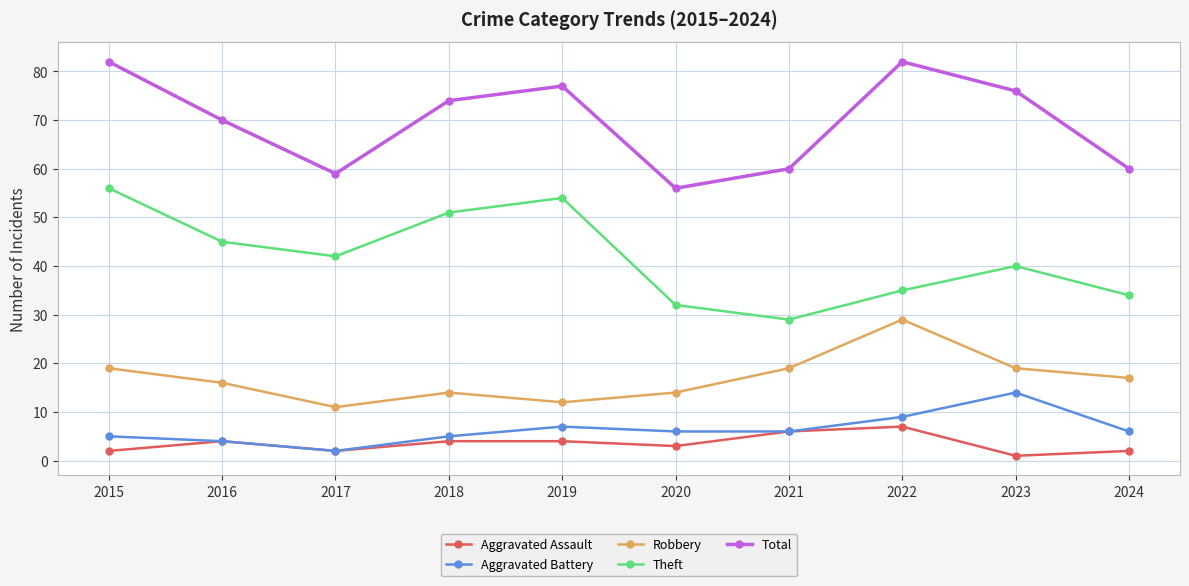

At which category does Robbery reach its first local valley?

2017